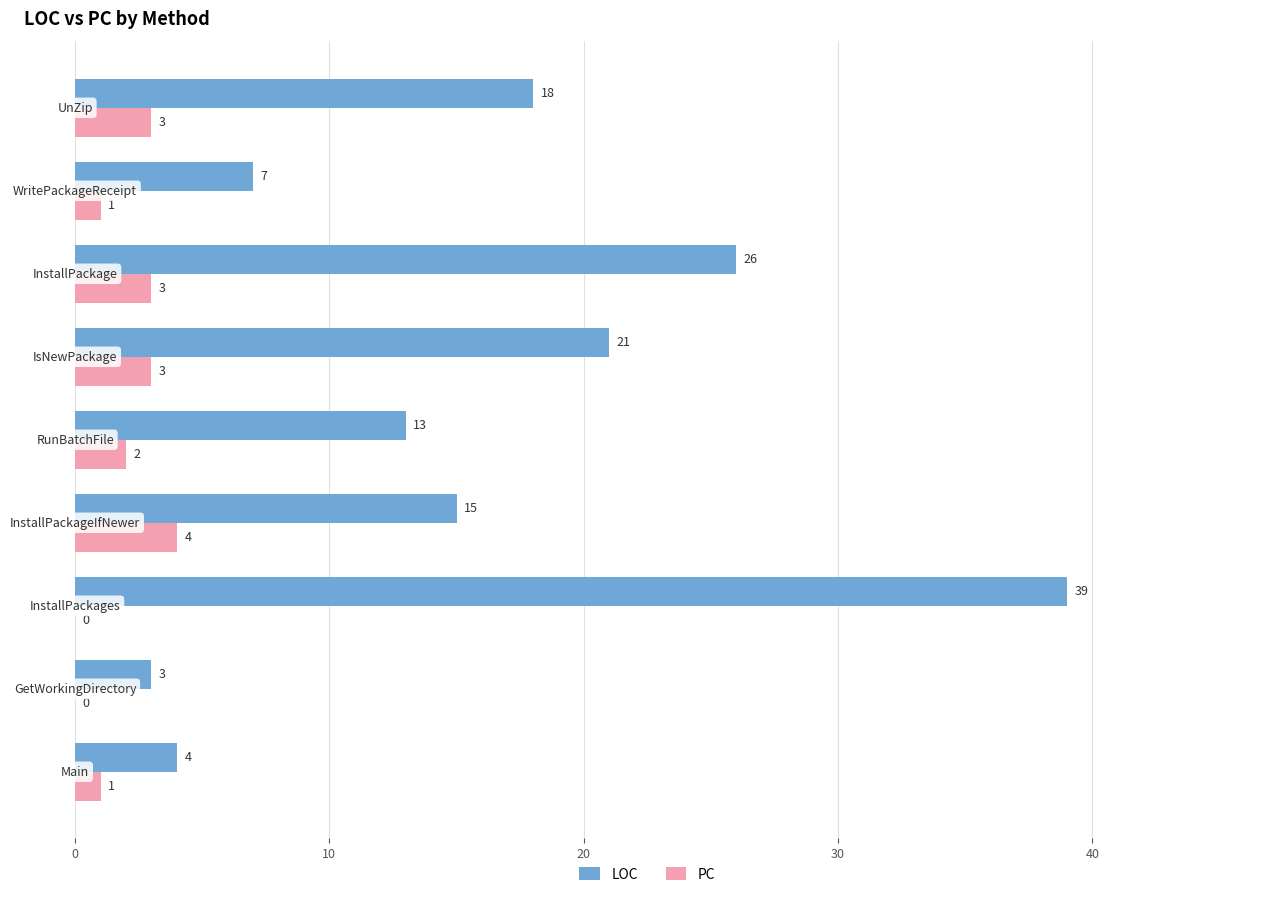

Which series has the largest range (max minus min)?

LOC